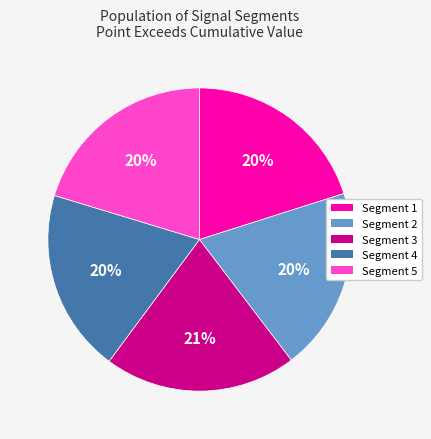

Is it true that Segment 1 is 6% of the pie?

False